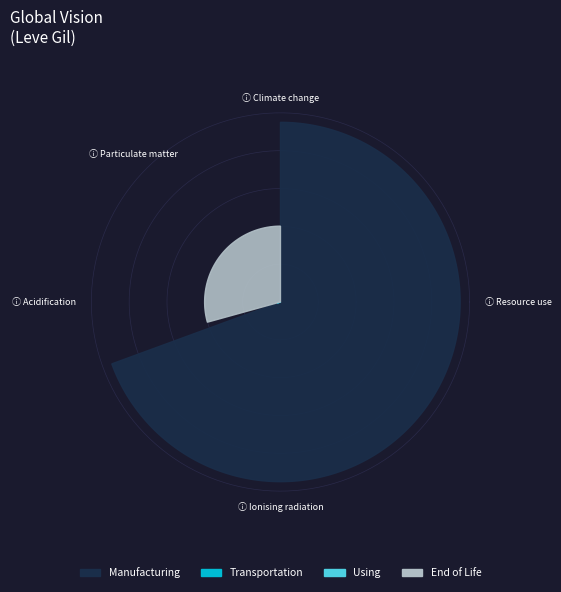

To the nearest percent, what is the average slice percentage?

4%